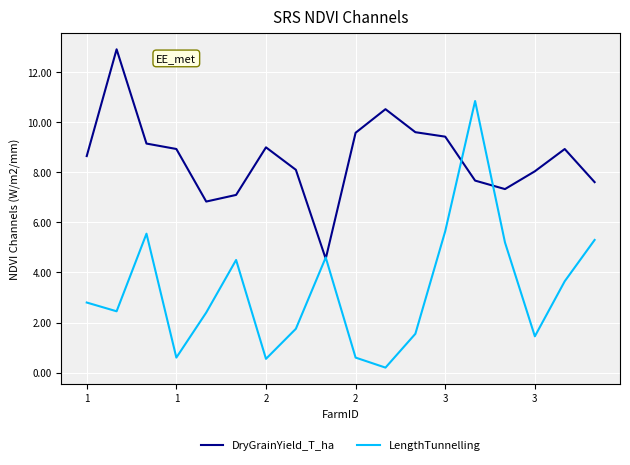

At how many categories does at least one series exceed 2?

18